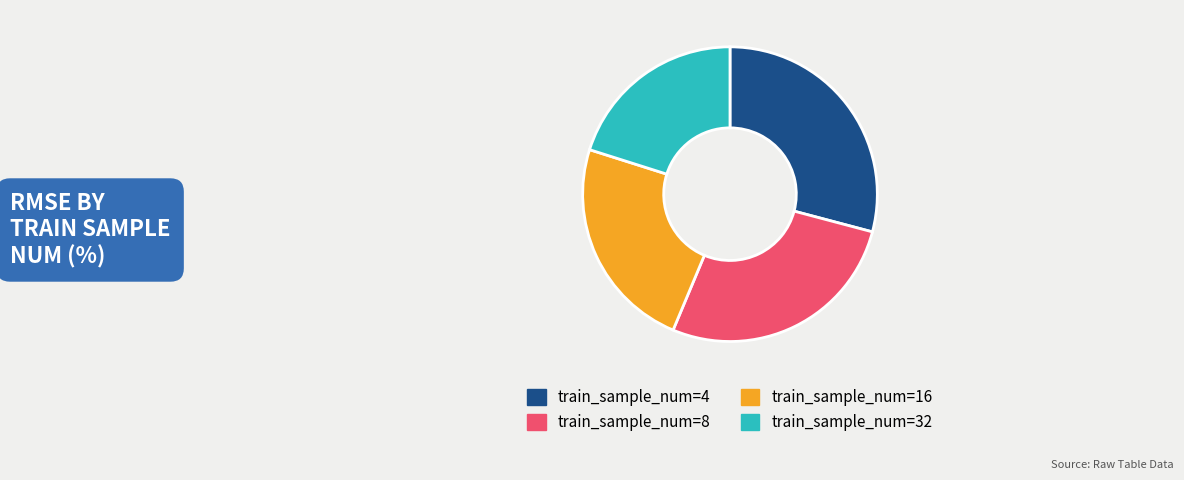

Does any single category account for the majority?

No